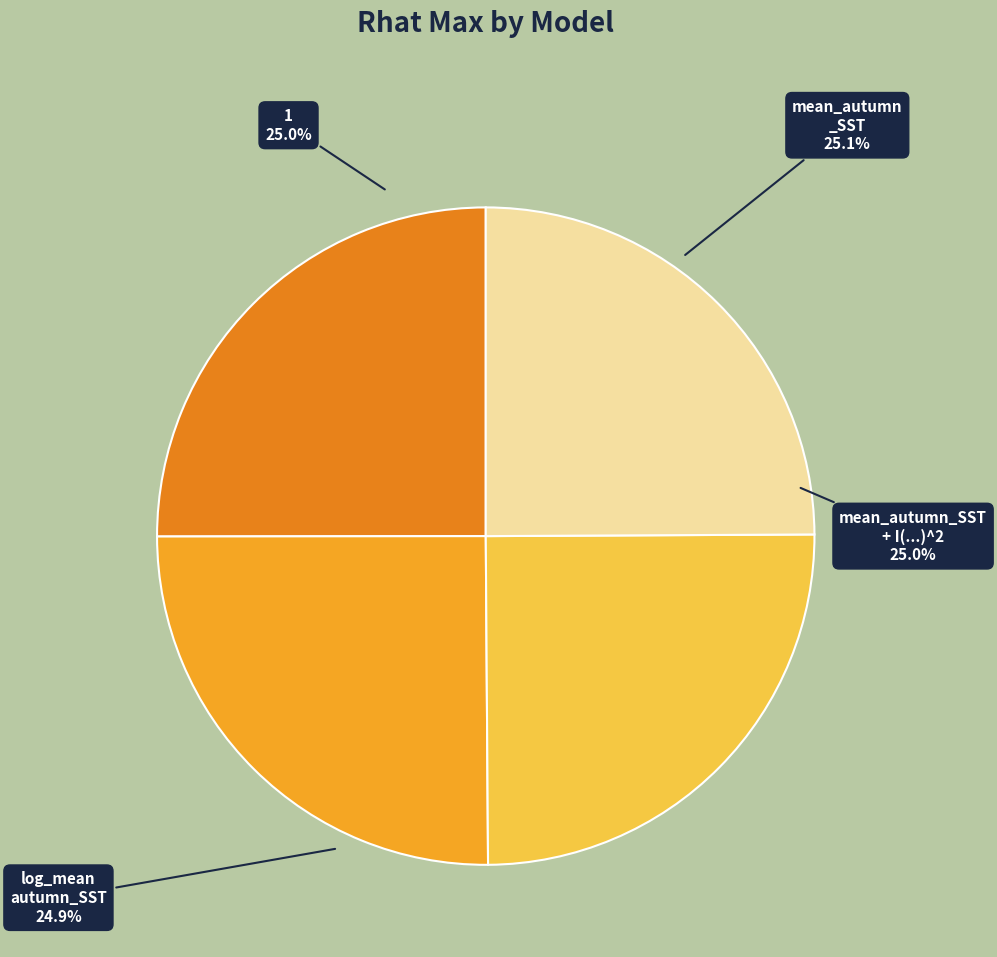

Which category has the biggest portion of the pie?

mean_autumn_SST